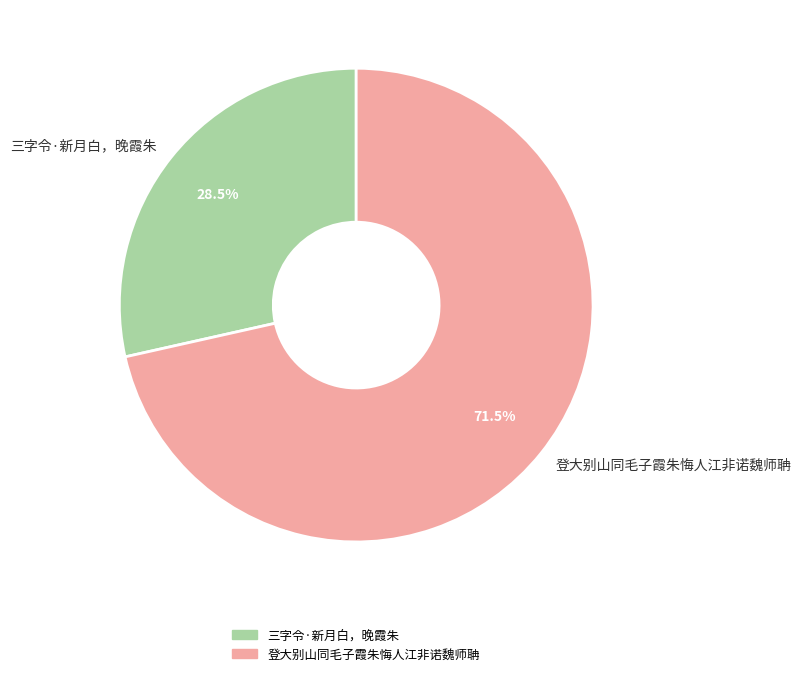

To the nearest percent, what is the difference between the 三字令·新月白，晚霞朱 and 登大别山同毛子霞朱悔人江非诺魏师聃 slice percentages?

43%